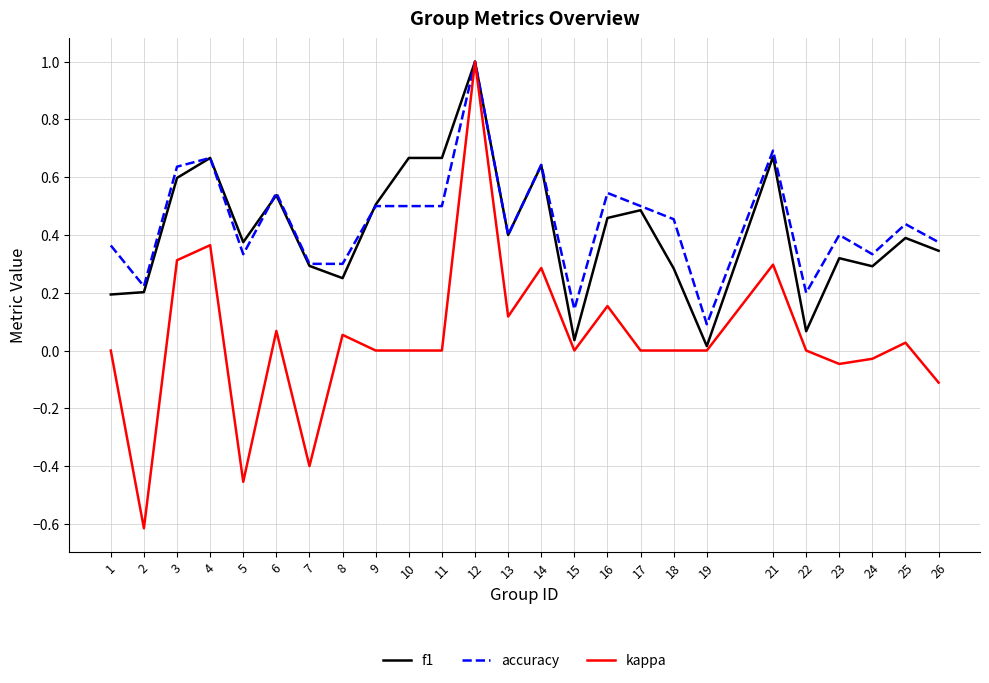

What is the maximum value for accuracy?

1.0